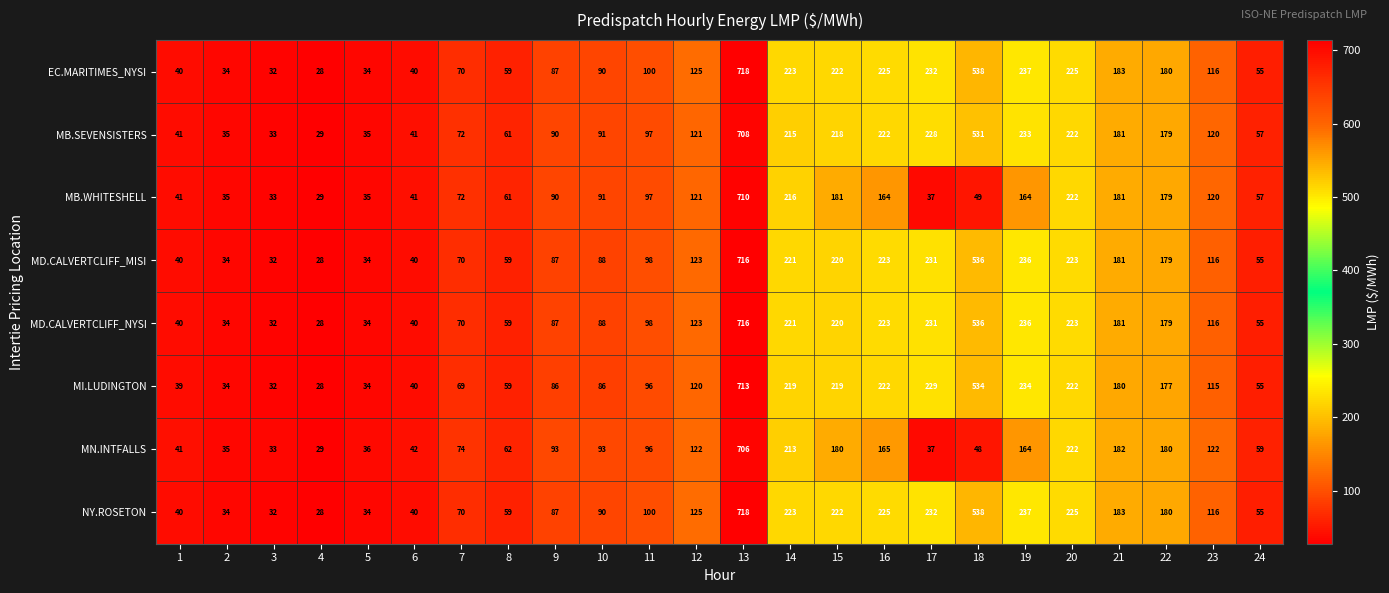

What is the difference between the highest and lowest values at 3?

1